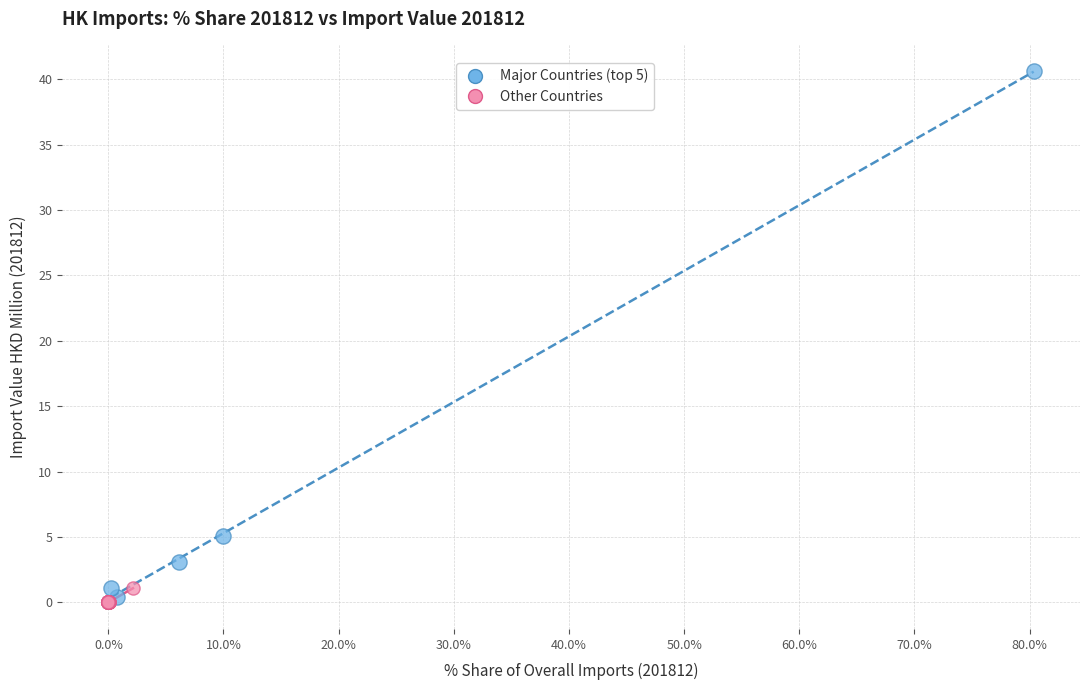

What are all the series names shown in the legend?

Major Countries (top 5), Other Countries